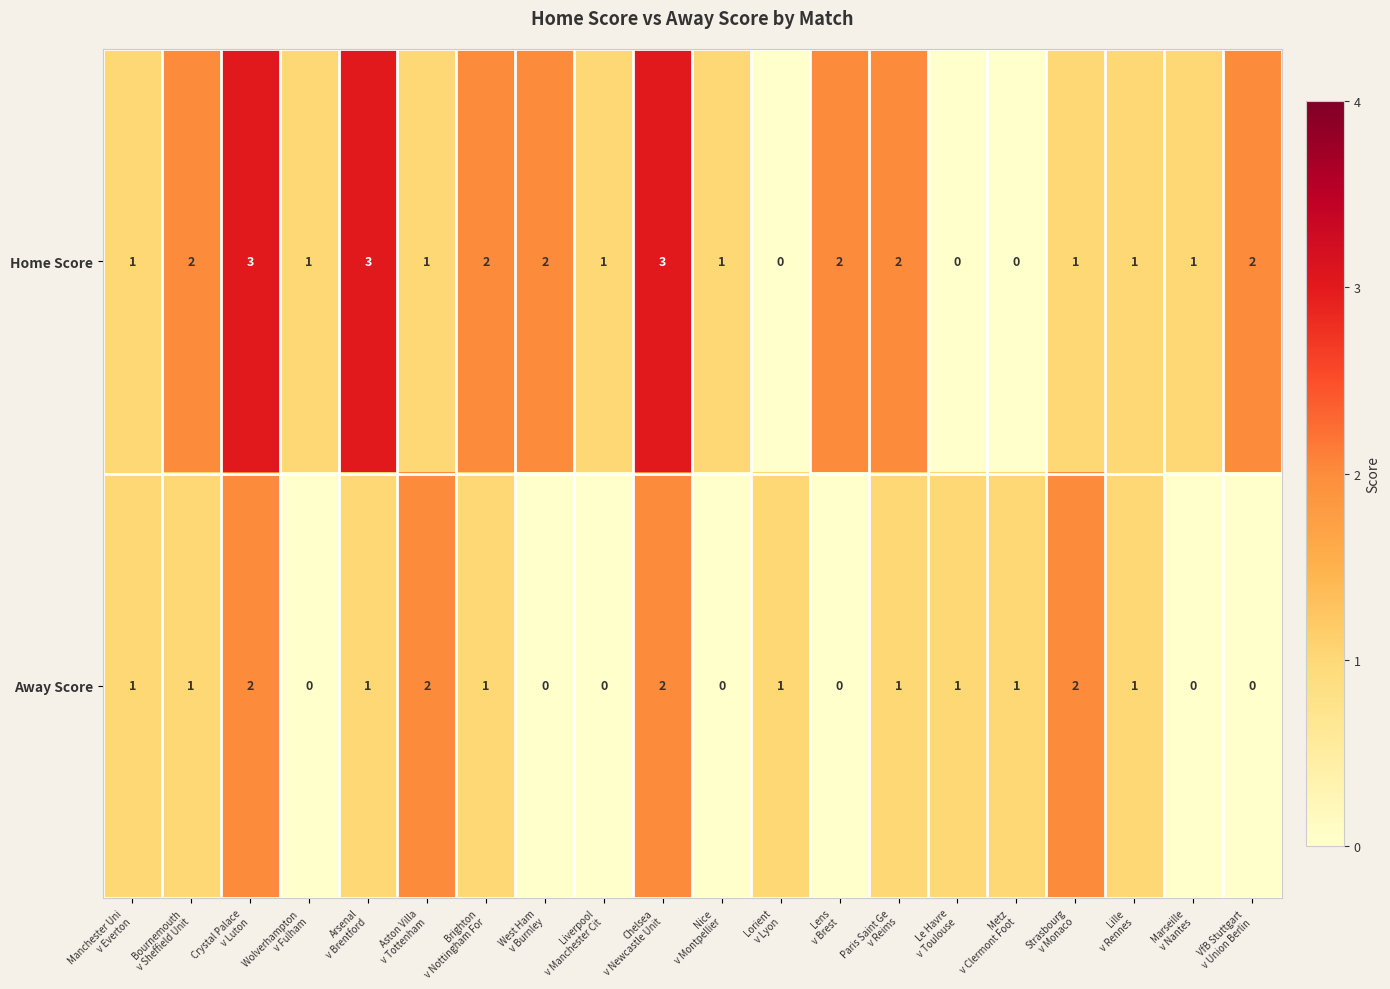

How many Home Score values are between 1 and 2?

14